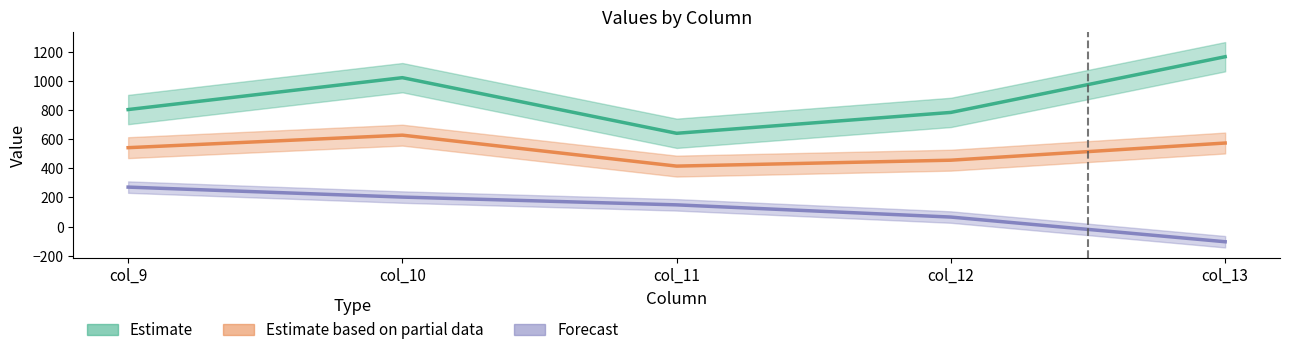

How many data points in row_0 are less than 804?

2